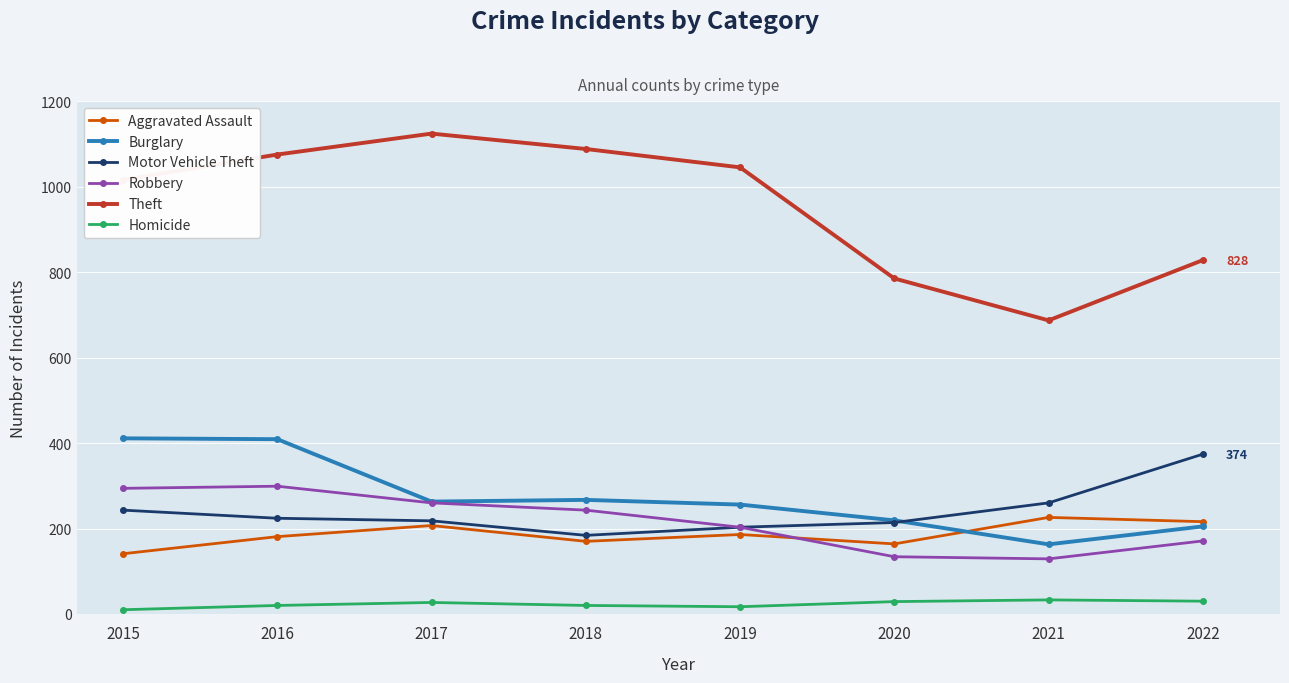

What is the total value across all series at 2018?

1972